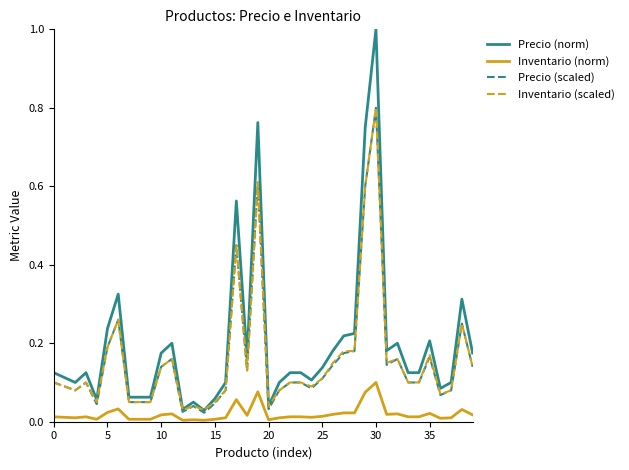

What is the maximum value shown in the chart?

1.0